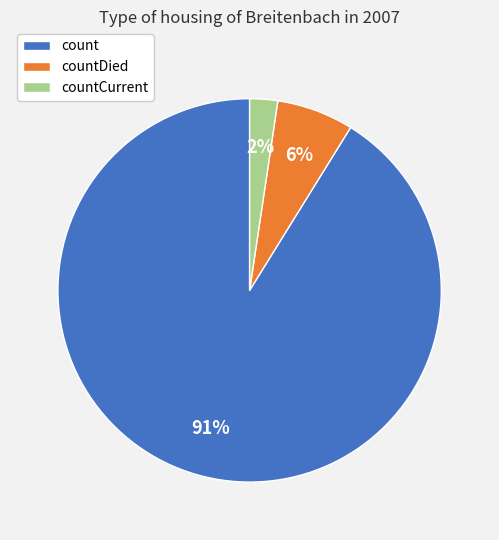

How many slices are in this pie chart?

3